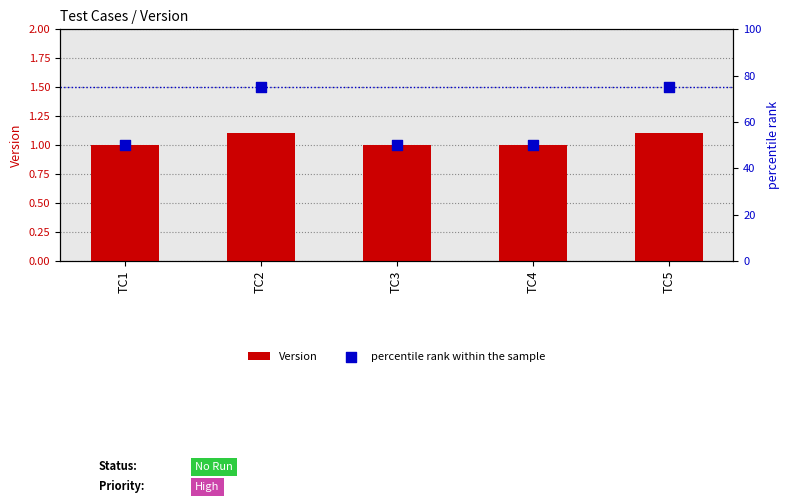

Which series reaches the maximum Y coordinate?

percentile rank within the sample